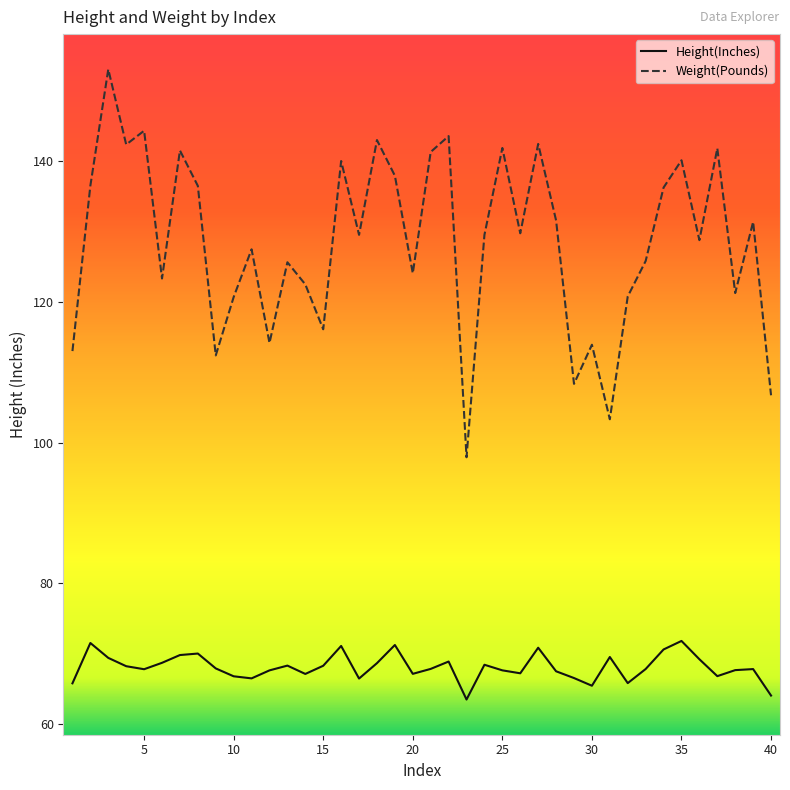

What is the difference between the maximum and minimum values in the Weight(Pounds) series?

55.1